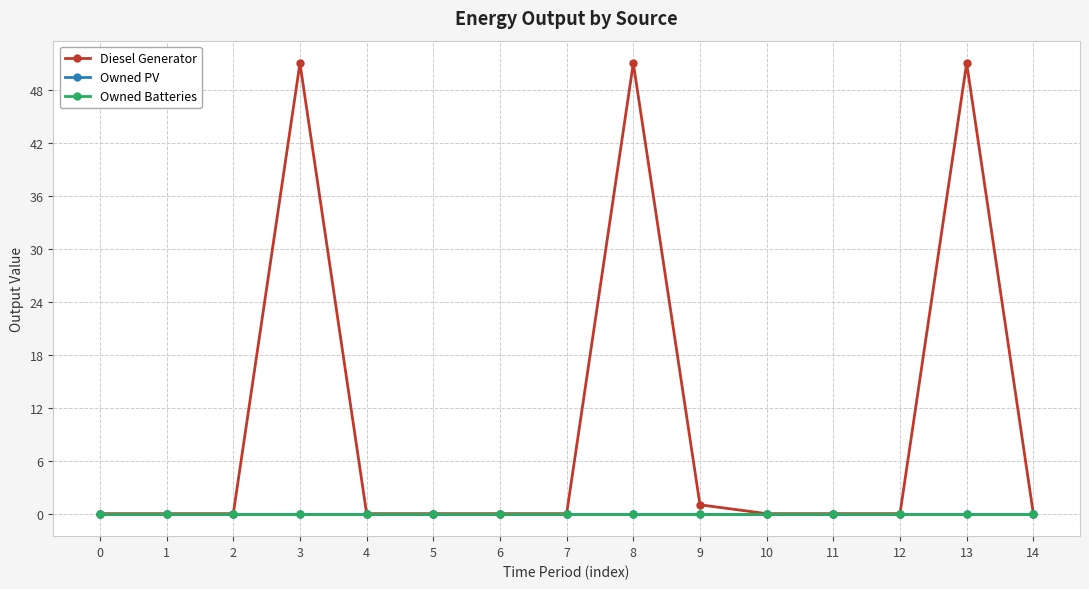

At how many categories does at least one series exceed 46?

3